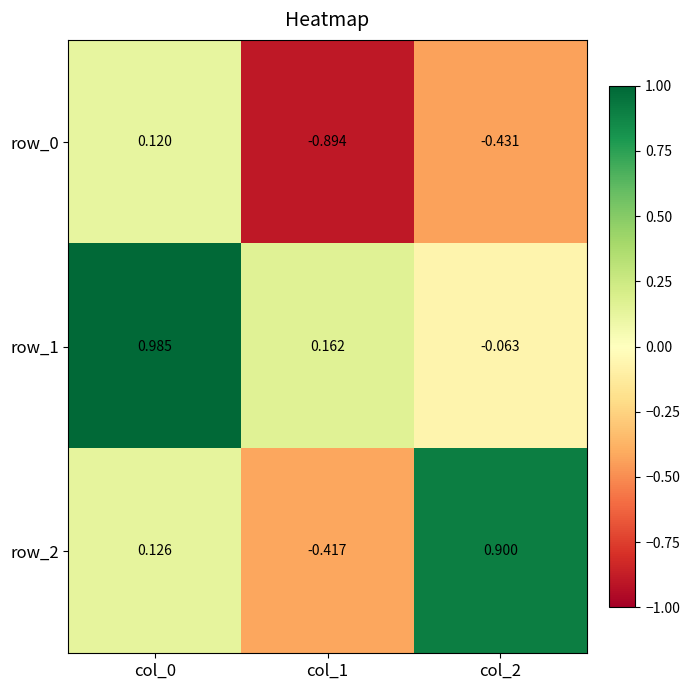

At which label does row_0 reach its minimum?

col_1